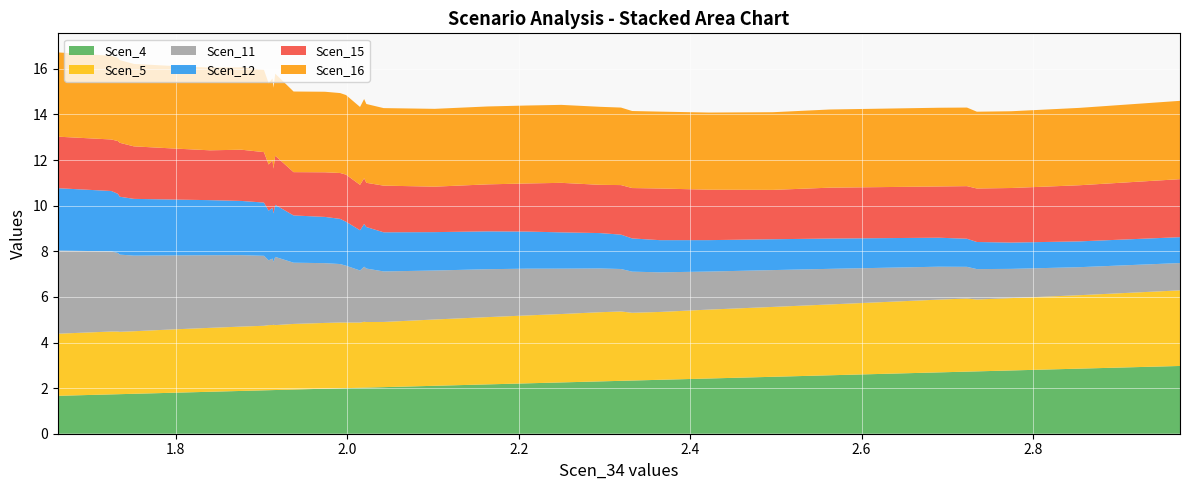

Reading left to right, extract all data points from this chart.

Scen_4: 1.662322003504161=1.7	1.7247471970158381=1.7	1.7323855235127283=1.7	1.7346731906360375=1.7	1.7511192594116605=1.8	1.7970378871963621=1.8	1.8398062162724518=1.8	1.8765387411215388=1.9	1.9028309562292762=1.9	1.9159912283131029=1.9	1.9128030303576022=1.9	1.9083261061161567=1.9	1.913957934085675=1.9	1.9374054304345871=1.9	1.9740256565669752=2.0	1.9917535610069448=2.0	1.9986088604863967=2.0	2.019723604624345=2.0	2.02232121678636=2.0	2.0149324269178734=2.0	2.0424581649993088=2.0	2.1019981264315413=2.1	2.1638526393376463=2.2	2.2099651292599454=2.2	2.249797124692548=2.2	2.294981661492704=2.3	2.3194060469966518=2.3	2.332403192238683=2.3	2.364676008261176=2.4	2.4216874632526433=2.4	2.4965616305641922=2.5	2.5629498897867053=2.6	2.689938455109589=2.7	2.723000565428875=2.7	2.734523217115715=2.7	2.7745999028110115=2.8	2.8540417024787033=2.9	2.9715234782604307=3.0
Scen_5: 1.662322003504161=2.7	1.7247471970158381=2.8	1.7323855235127283=2.7	1.7346731906360375=2.7	1.7511192594116605=2.7	1.7970378871963621=2.8	1.8398062162724518=2.8	1.8765387411215388=2.8	1.9028309562292762=2.8	1.9159912283131029=2.8	1.9128030303576022=2.9	1.9083261061161567=2.9	1.913957934085675=2.9	1.9374054304345871=2.9	1.9740256565669752=2.9	1.9917535610069448=2.9	1.9986088604863967=2.9	2.019723604624345=2.9	2.02232121678636=2.9	2.0149324269178734=2.9	2.0424581649993088=2.9	2.1019981264315413=2.9	2.1638526393376463=2.9	2.2099651292599454=3.0	2.249797124692548=3.0	2.294981661492704=3.0	2.3194060469966518=3.0	2.332403192238683=3.0	2.364676008261176=3.0	2.4216874632526433=3.0	2.4965616305641922=3.1	2.5629498897867053=3.1	2.689938455109589=3.2	2.723000565428875=3.2	2.734523217115715=3.2	2.7745999028110115=3.2	2.8540417024787033=3.2	2.9715234782604307=3.3
Scen_11: 1.662322003504161=3.6	1.7247471970158381=3.5	1.7323855235127283=3.4	1.7346731906360375=3.4	1.7511192594116605=3.3	1.7970378871963621=3.2	1.8398062162724518=3.2	1.8765387411215388=3.1	1.9028309562292762=3.1	1.9159912283131029=3.0	1.9128030303576022=2.9	1.9083261061161567=2.8	1.913957934085675=2.8	1.9374054304345871=2.7	1.9740256565669752=2.6	1.9917535610069448=2.6	1.9986088604863967=2.5	2.019723604624345=2.4	2.02232121678636=2.3	2.0149324269178734=2.3	2.0424581649993088=2.2	2.1019981264315413=2.1	2.1638526393376463=2.1	2.2099651292599454=2.1	2.249797124692548=2.0	2.294981661492704=1.9	2.3194060469966518=1.9	2.332403192238683=1.8	2.364676008261176=1.7	2.4216874632526433=1.7	2.4965616305641922=1.6	2.5629498897867053=1.6	2.689938455109589=1.4	2.723000565428875=1.4	2.734523217115715=1.3	2.7745999028110115=1.3	2.8540417024787033=1.2	2.9715234782604307=1.2
Scen_12: 1.662322003504161=2.7	1.7247471970158381=2.6	1.7323855235127283=2.6	1.7346731906360375=2.5	1.7511192594116605=2.5	1.7970378871963621=2.4	1.8398062162724518=2.4	1.8765387411215388=2.4	1.9028309562292762=2.3	1.9159912283131029=2.3	1.9128030303576022=2.2	1.9083261061161567=2.2	1.913957934085675=2.1	1.9374054304345871=2.1	1.9740256565669752=2.0	1.9917535610069448=2.0	1.9986088604863967=1.9	2.019723604624345=1.9	2.02232121678636=1.8	2.0149324269178734=1.8	2.0424581649993088=1.7	2.1019981264315413=1.7	2.1638526393376463=1.7	2.2099651292599454=1.6	2.249797124692548=1.6	2.294981661492704=1.6	2.3194060469966518=1.5	2.332403192238683=1.5	2.364676008261176=1.4	2.4216874632526433=1.4	2.4965616305641922=1.4	2.5629498897867053=1.3	2.689938455109589=1.3	2.723000565428875=1.2	2.734523217115715=1.2	2.7745999028110115=1.2	2.8540417024787033=1.1	2.9715234782604307=1.1
Scen_15: 1.662322003504161=2.3	1.7247471970158381=2.3	1.7323855235127283=2.3	1.7346731906360375=2.4	1.7511192594116605=2.3	1.7970378871963621=2.2	1.8398062162724518=2.2	1.8765387411215388=2.2	1.9028309562292762=2.2	1.9159912283131029=2.2	1.9128030303576022=2.1	1.9083261061161567=2.0	1.913957934085675=2.0	1.9374054304345871=1.9	1.9740256565669752=2.0	1.9917535610069448=2.0	1.9986088604863967=2.1	2.019723604624345=2.0	2.02232121678636=1.9	2.0149324269178734=2.0	2.0424581649993088=2.0	2.1019981264315413=2.0	2.1638526393376463=2.1	2.2099651292599454=2.1	2.249797124692548=2.2	2.294981661492704=2.1	2.3194060469966518=2.2	2.332403192238683=2.2	2.364676008261176=2.3	2.4216874632526433=2.2	2.4965616305641922=2.2	2.5629498897867053=2.2	2.689938455109589=2.2	2.723000565428875=2.3	2.734523217115715=2.3	2.7745999028110115=2.4	2.8540417024787033=2.5	2.9715234782604307=2.5
Scen_16: 1.662322003504161=3.7	1.7247471970158381=3.7	1.7323855235127283=3.7	1.7346731906360375=3.6	1.7511192594116605=3.6	1.7970378871963621=3.6	1.8398062162724518=3.6	1.8765387411215388=3.6	1.9028309562292762=3.6	1.9159912283131029=3.6	1.9128030303576022=3.6	1.9083261061161567=3.6	1.913957934085675=3.5	1.9374054304345871=3.5	1.9740256565669752=3.5	1.9917535610069448=3.5	1.9986088604863967=3.5	2.019723604624345=3.5	2.02232121678636=3.5	2.0149324269178734=3.4	2.0424581649993088=3.4	2.1019981264315413=3.4	2.1638526393376463=3.4	2.2099651292599454=3.4	2.249797124692548=3.4	2.294981661492704=3.4	2.3194060469966518=3.4	2.332403192238683=3.4	2.364676008261176=3.4	2.4216874632526433=3.4	2.4965616305641922=3.4	2.5629498897867053=3.4	2.689938455109589=3.5	2.723000565428875=3.4	2.734523217115715=3.4	2.7745999028110115=3.4	2.8540417024787033=3.4	2.9715234782604307=3.4